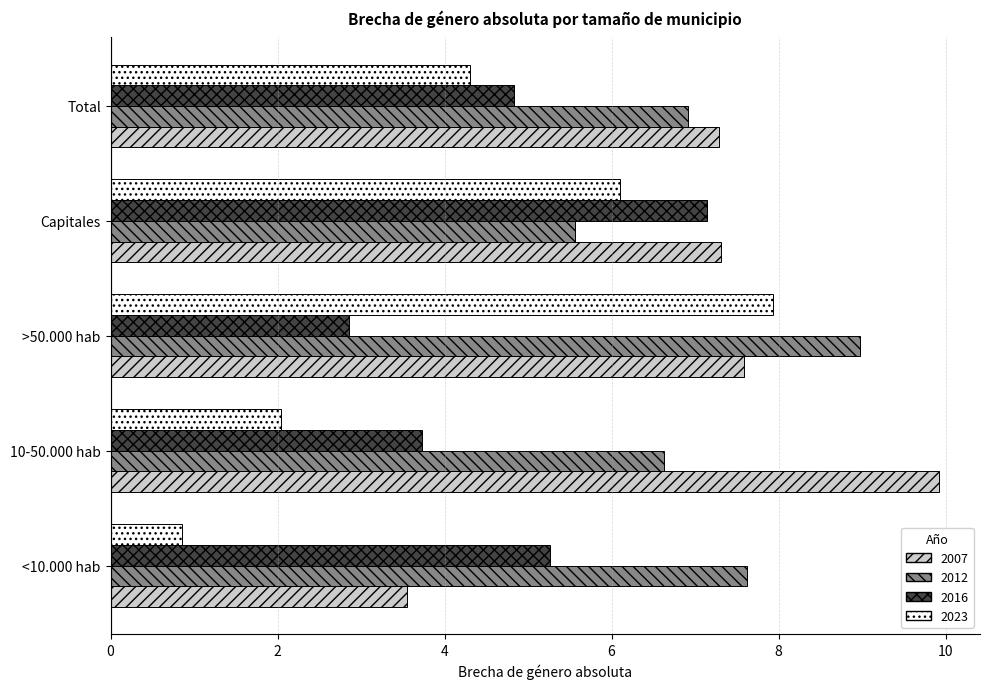

What is the average value of the 2012 series?

7.1